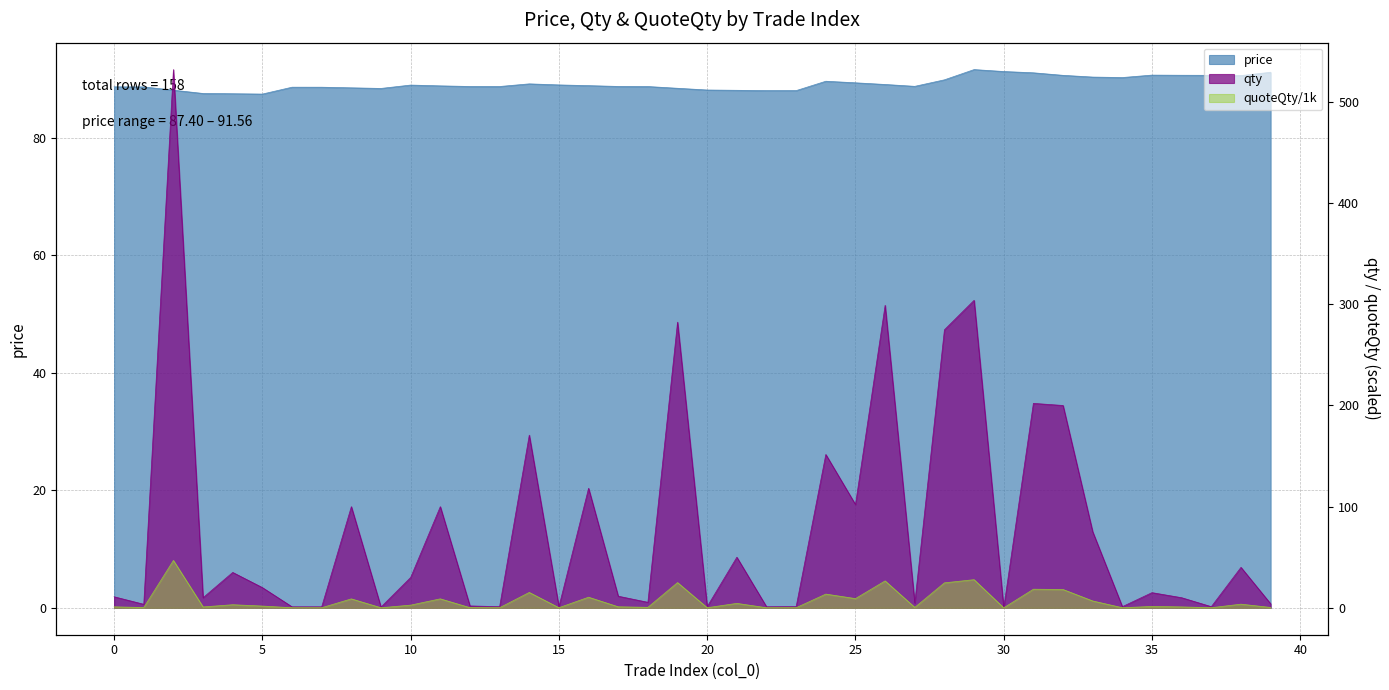

At which category is the sum across all series the highest?

2